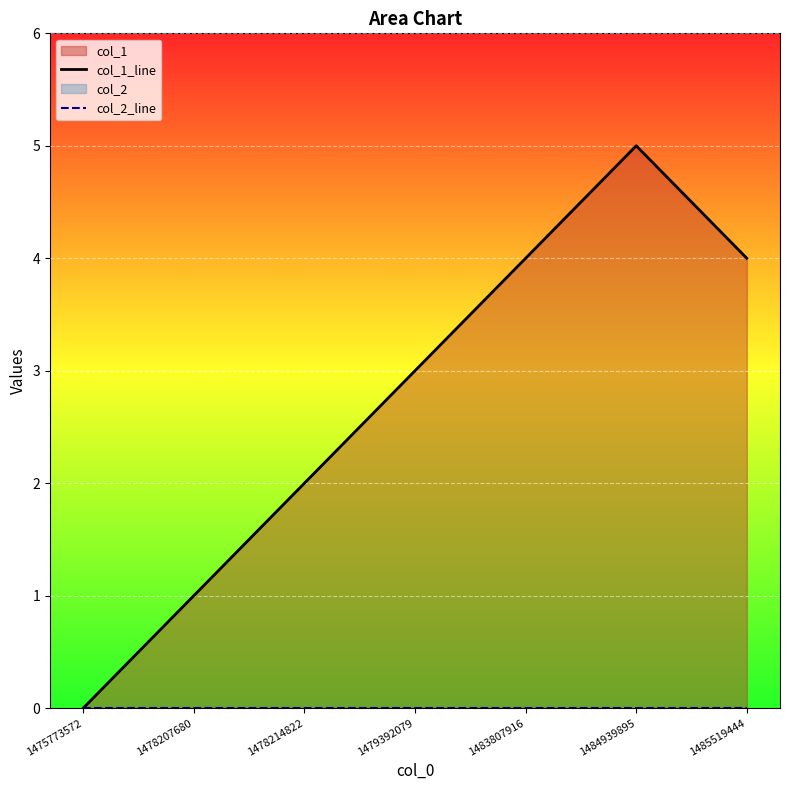

True or false: col_2_line has more than 1 points higher than both neighbors.

False